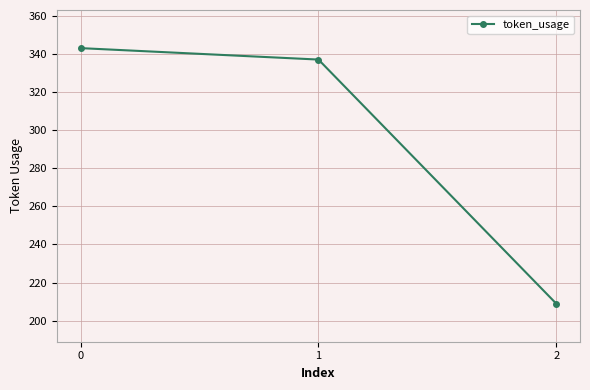

Is it true that the value at 1 is 337?

True